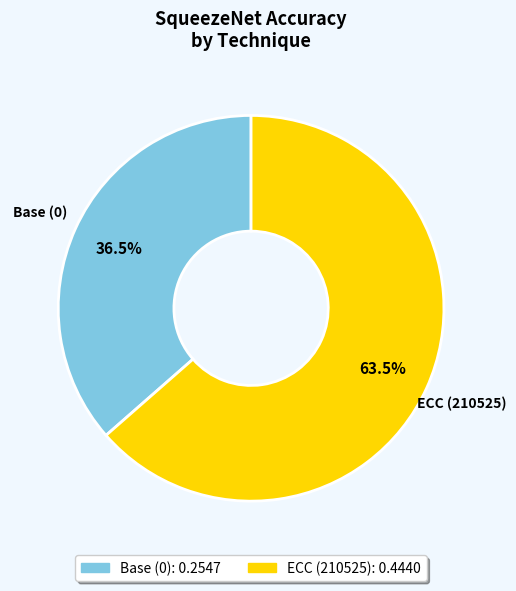

Between Base (0) and ECC (210525), which is larger?

ECC (210525)